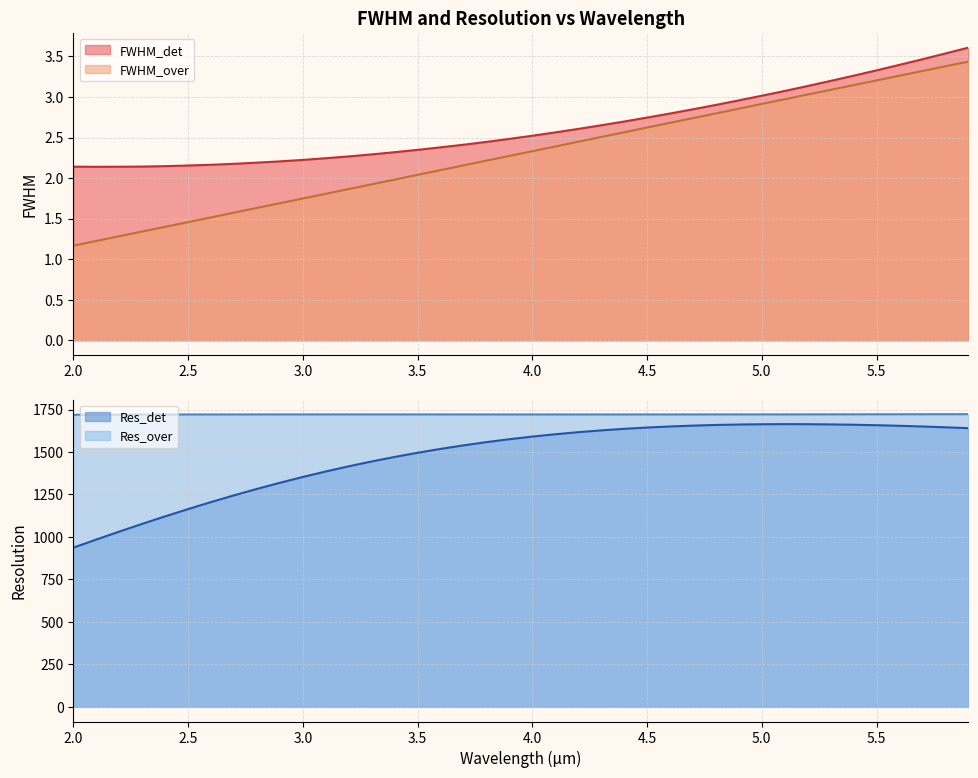

True or false: FWHM_over has more than 0 interior local peaks.

False